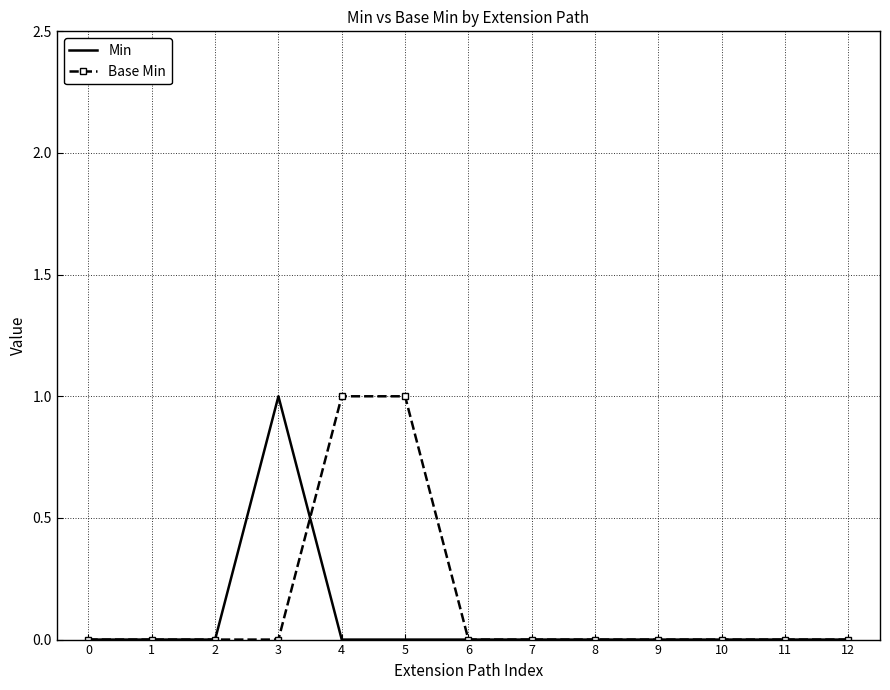

Between 3 and 7, which series saw the biggest shift?

Min